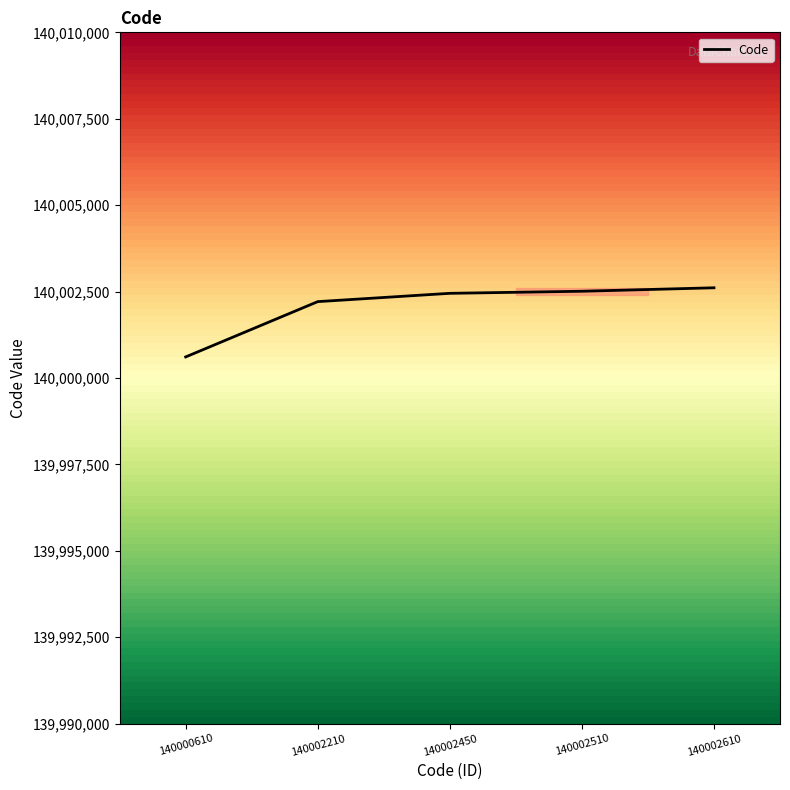

At which label is the value closest to 140001610?

140002210